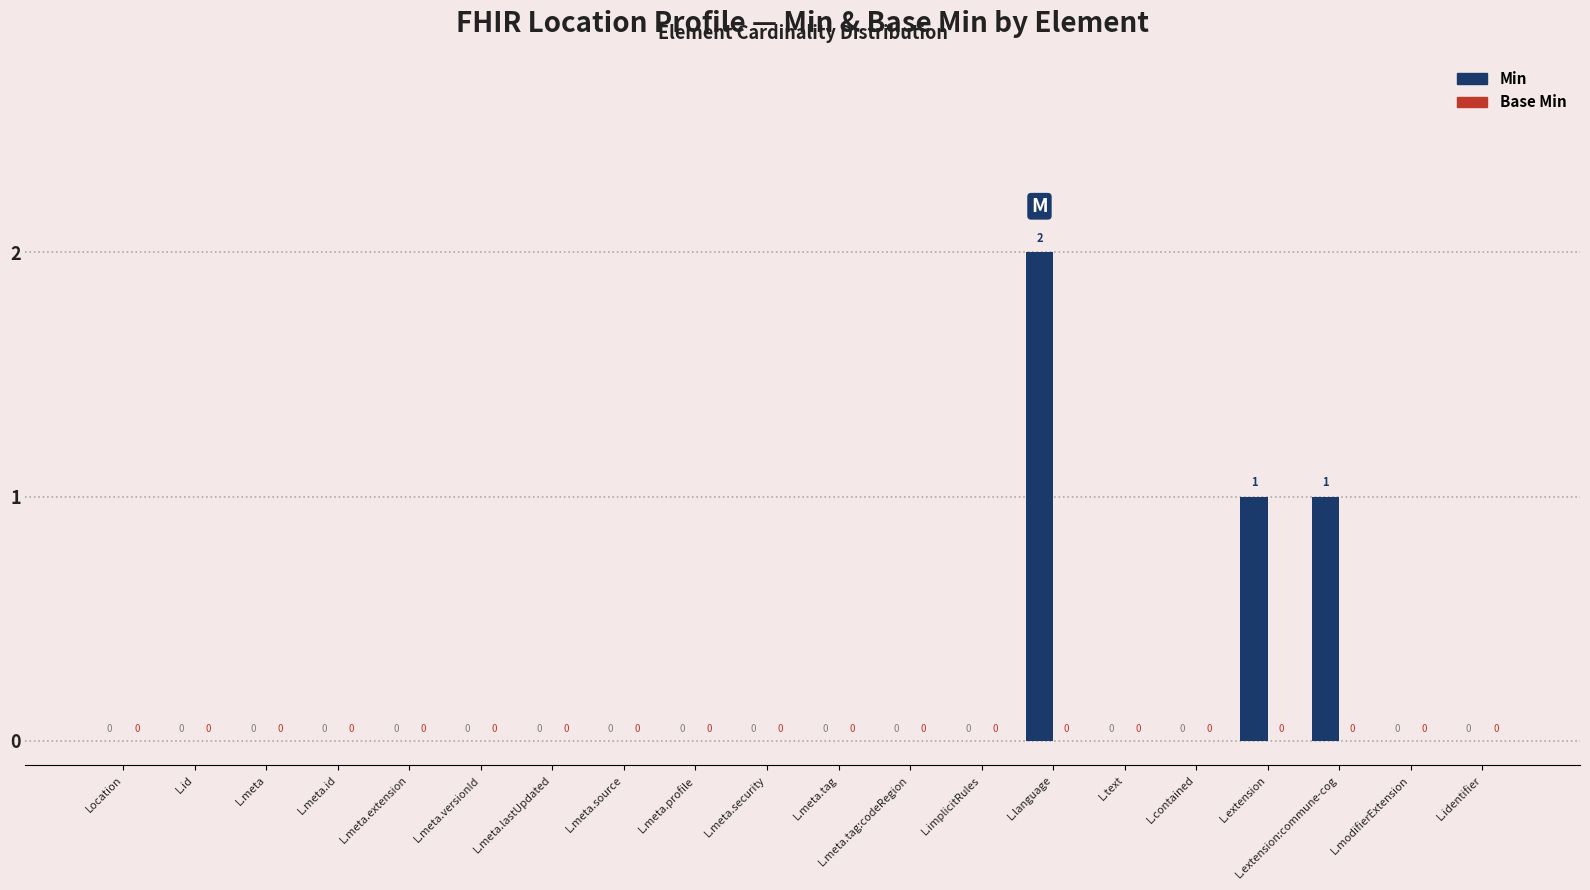

How many values are between 0 and 1?

19